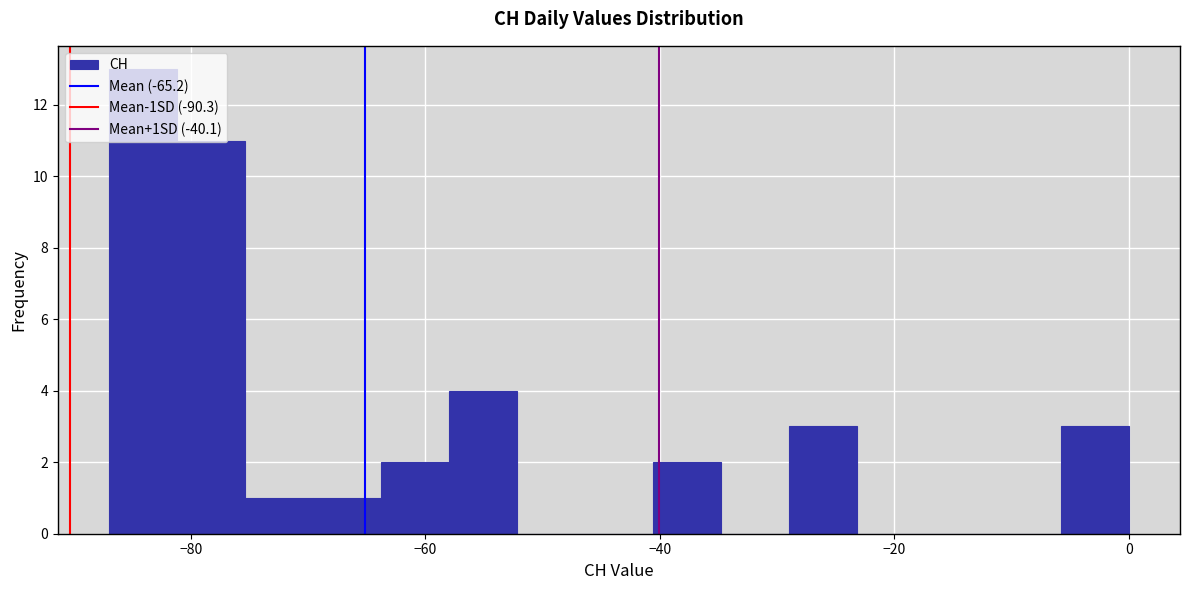

Around what value on the x-axis is the tallest bar? Give the approximate position of its centre, as read against the axis.

-84